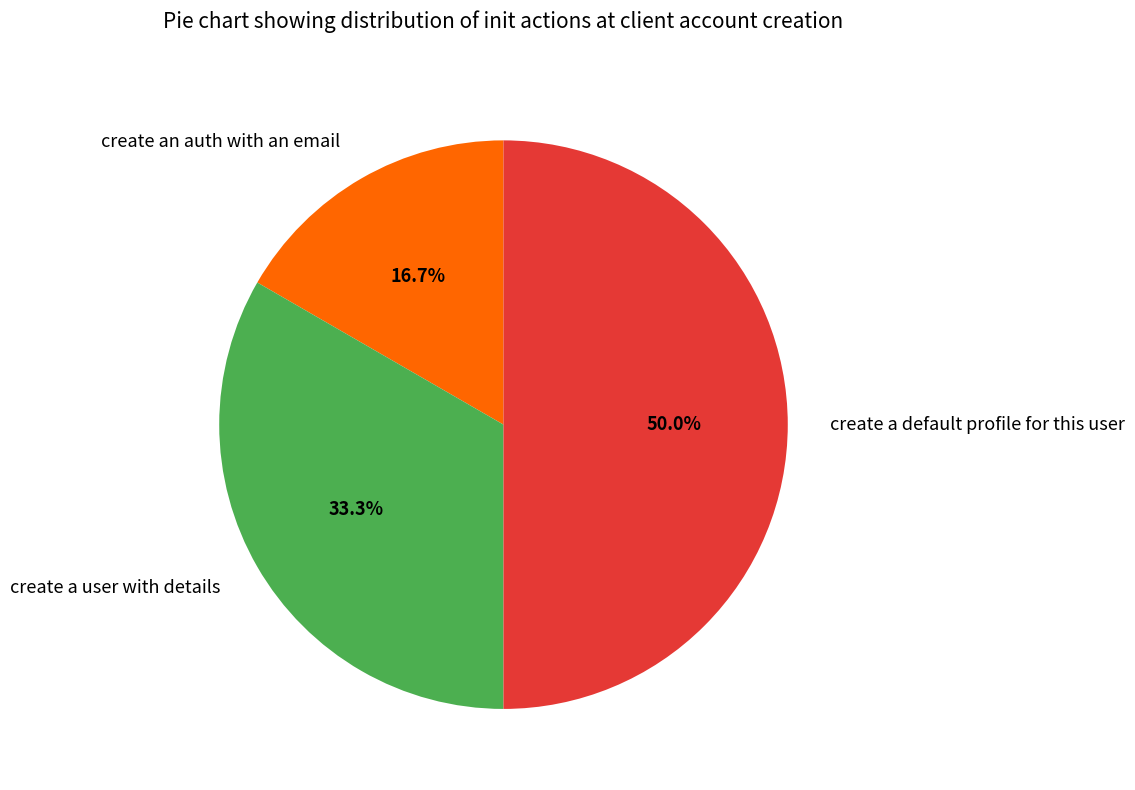

True or false: create a user with details accounts for 39% of the total.

False